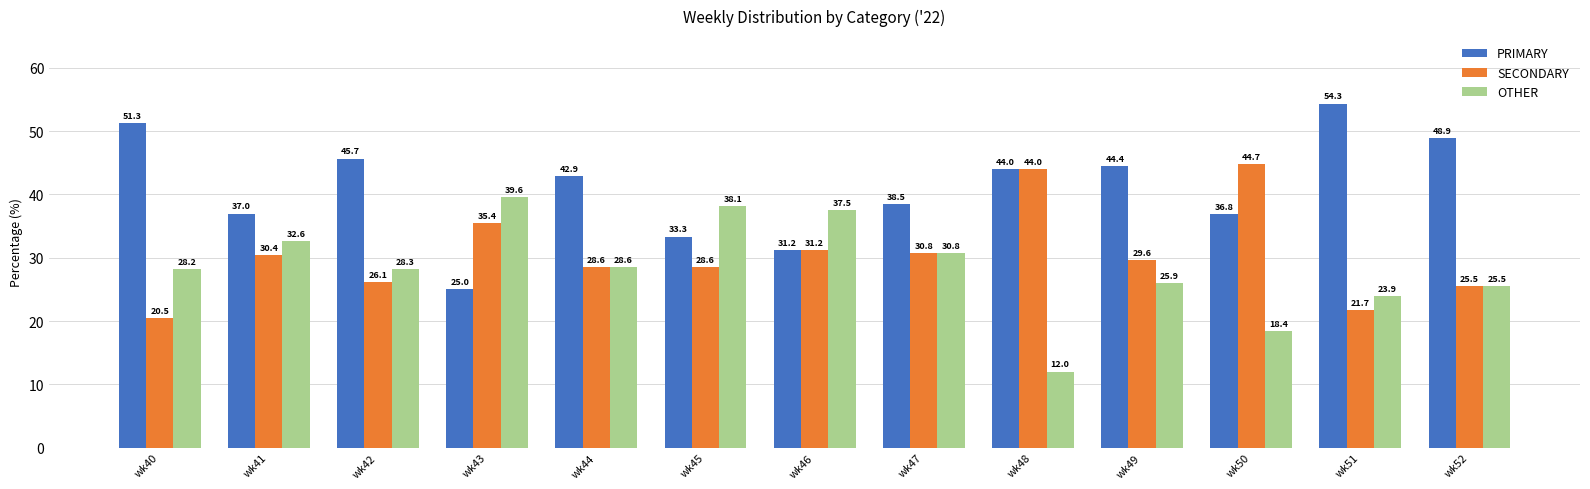

Which series has the widest spread of values?

PRIMARY